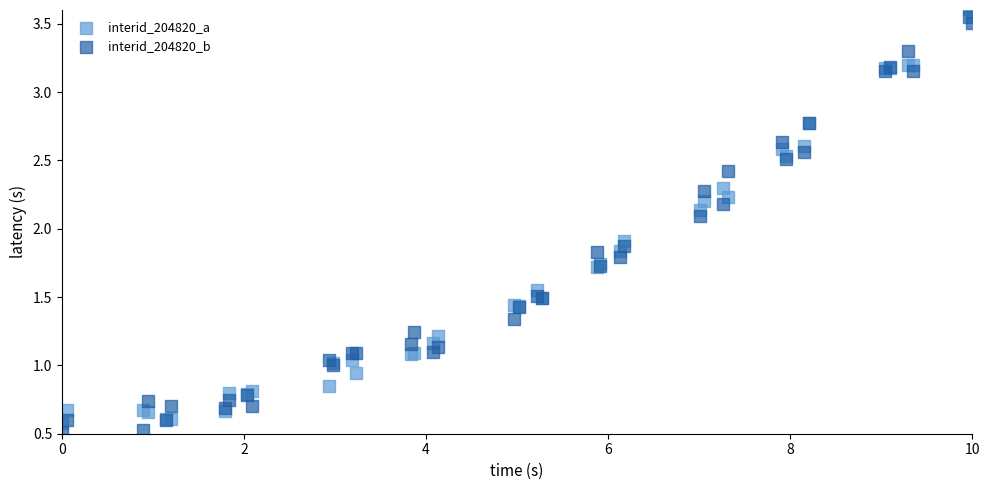

What are all the series names shown in the legend?

interid_204820_a, interid_204820_b